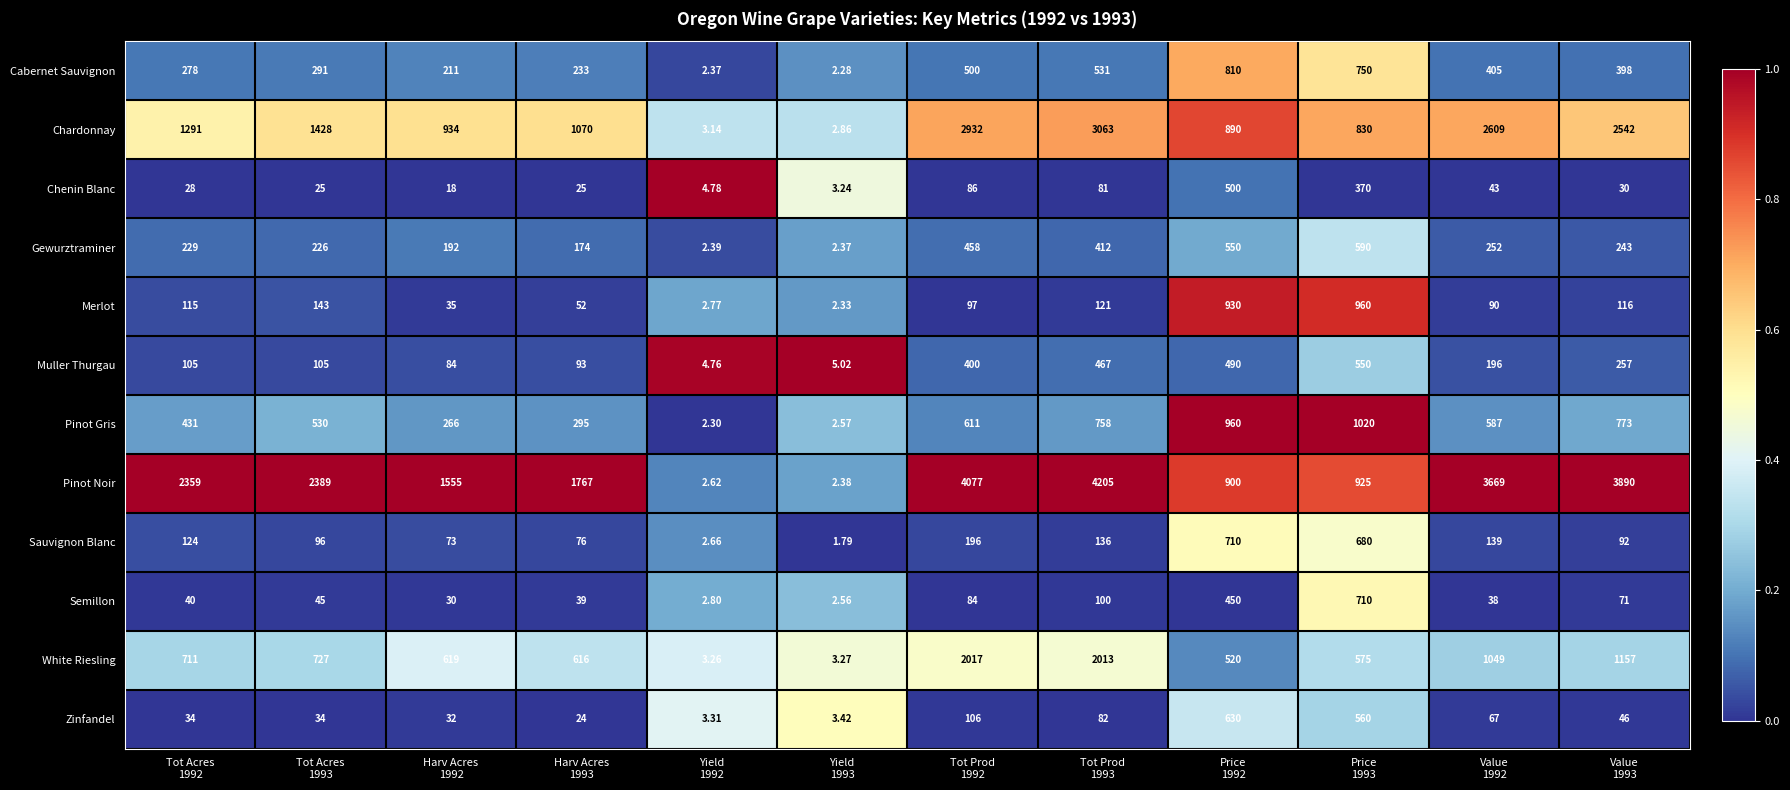

Which series has the largest total across all categories?

Pinot Noir